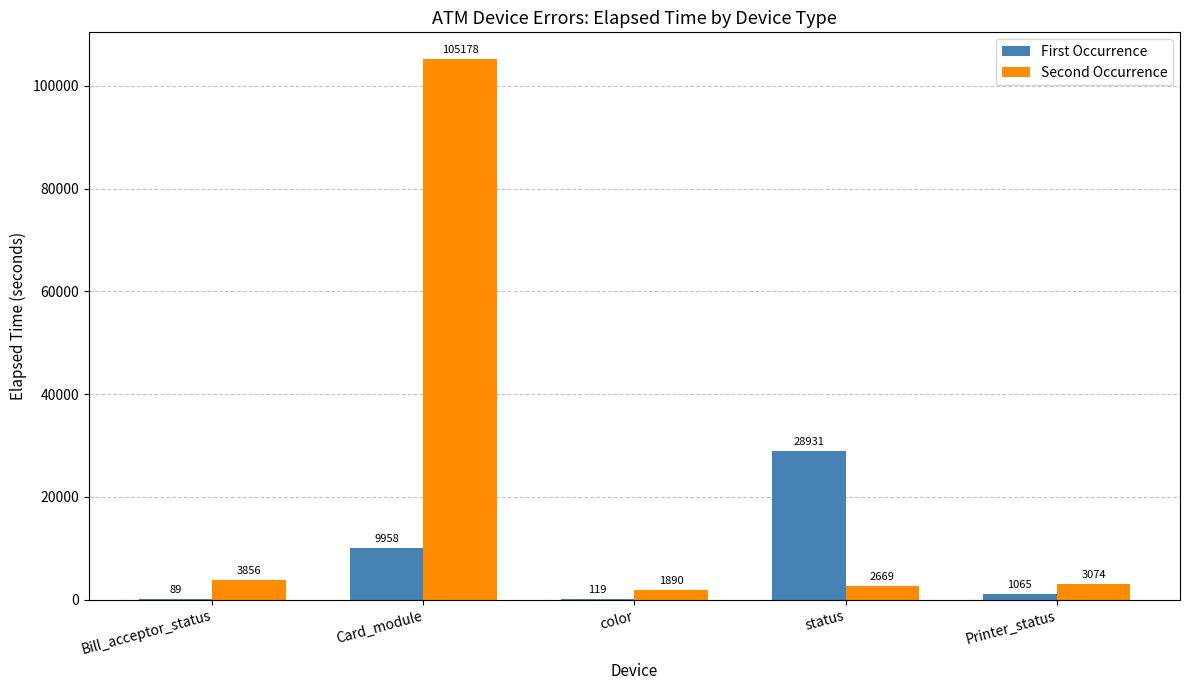

Which series changed the most between Bill_acceptor_status and color?

Second Occurrence